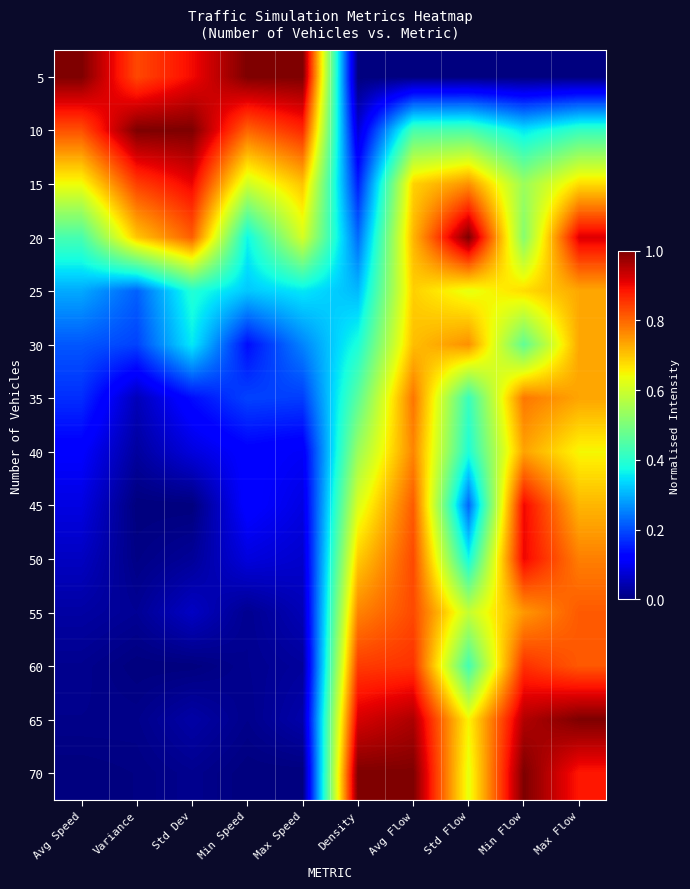

At how many categories does at least one series exceed 0?

10